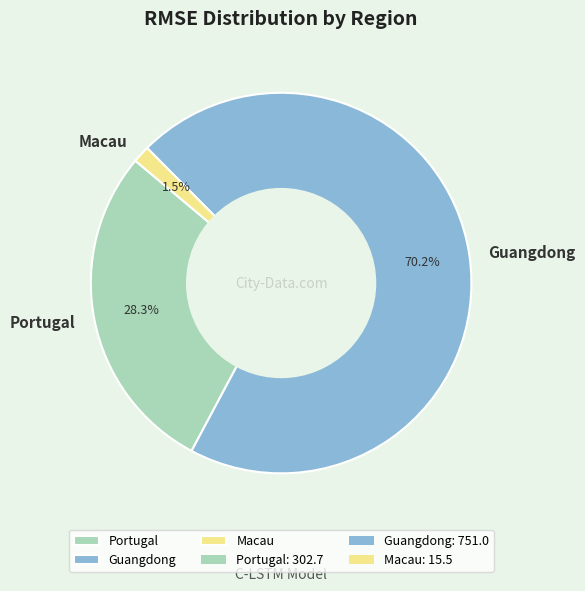

Approximately how many times larger is the value at Portugal compared to Guangdong?

0.4